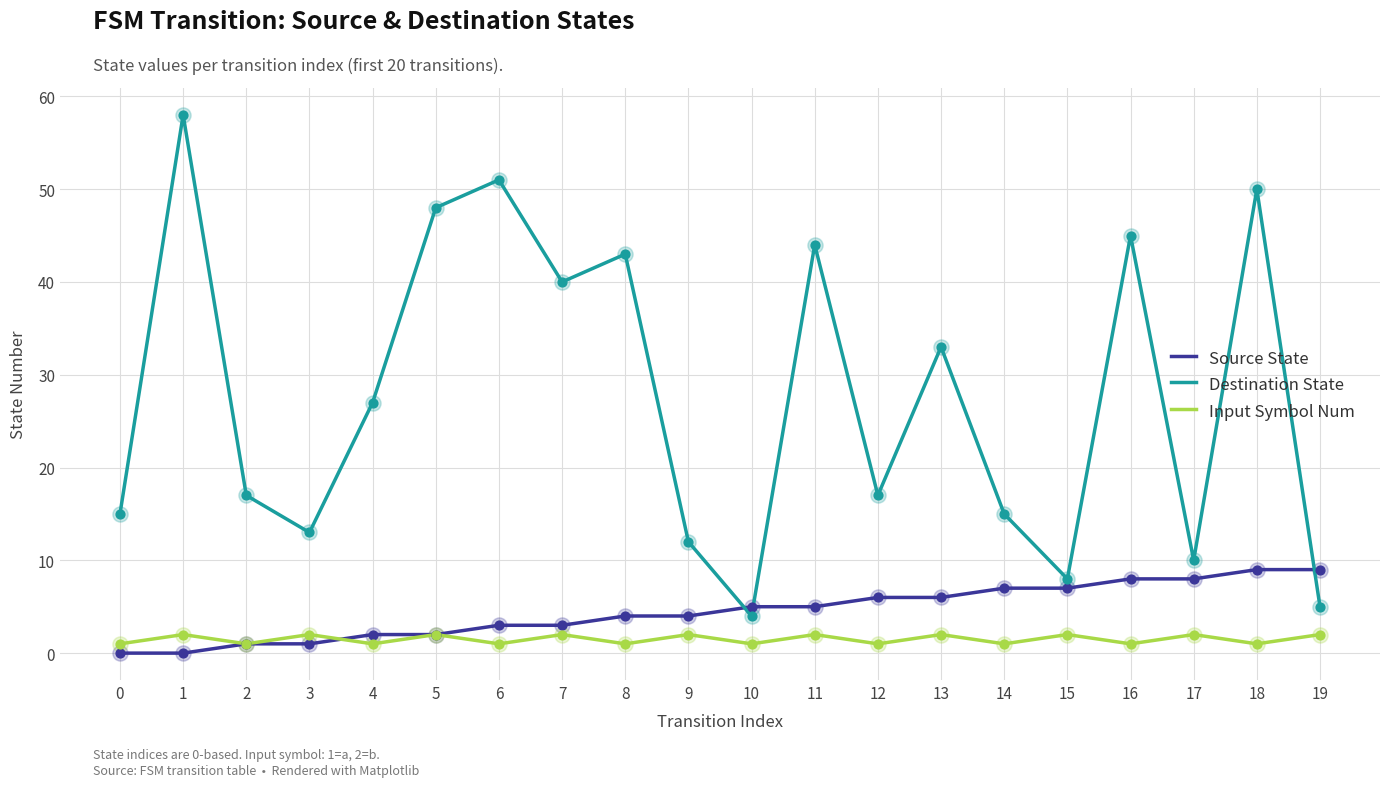

Which series has the largest total across all categories?

Destination State